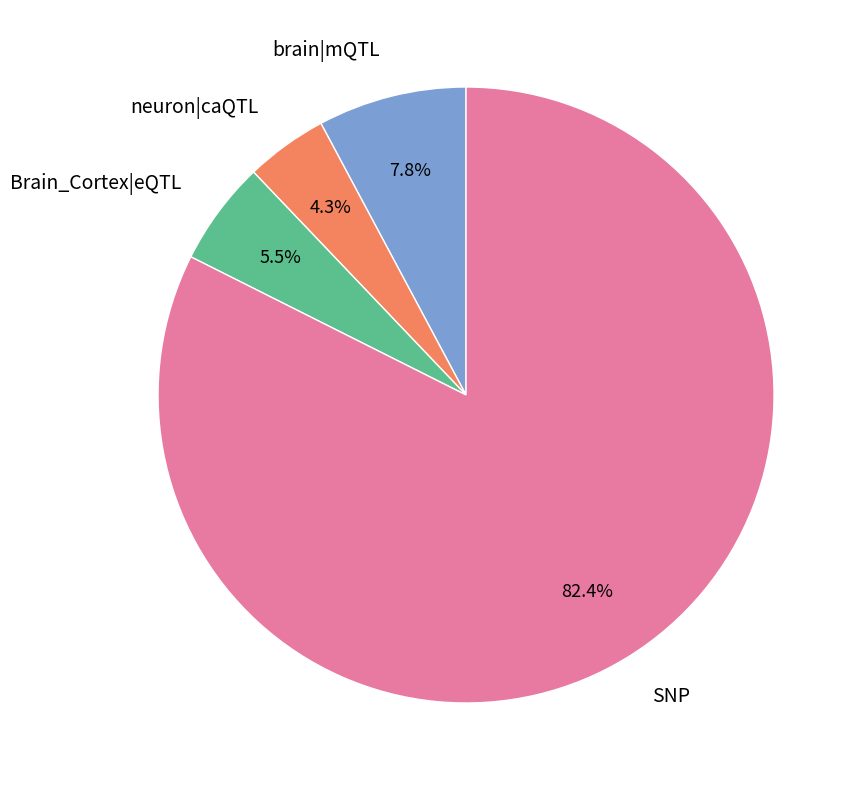

What is the ratio of the value at neuron|caQTL to the value at Brain_Cortex|eQTL?

0.8